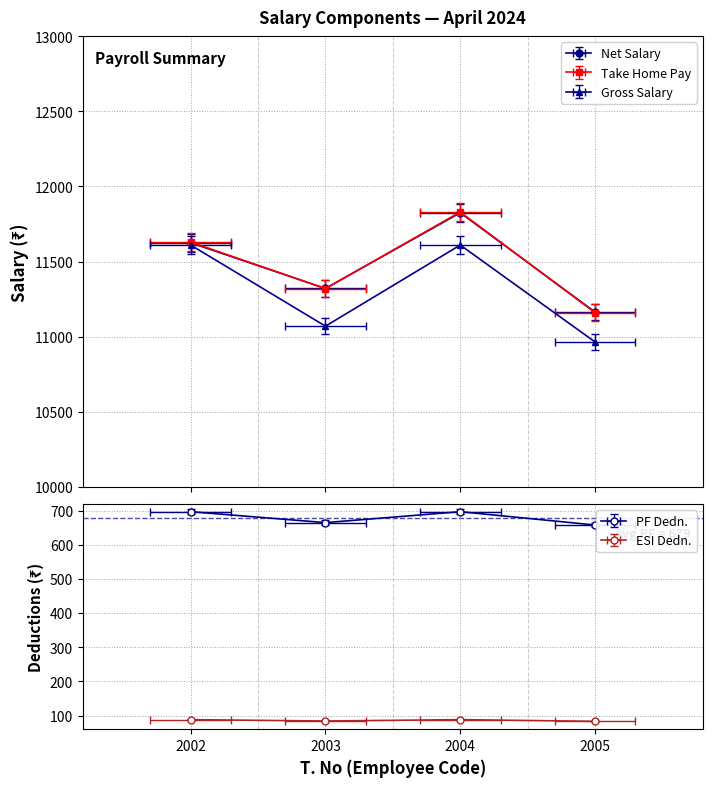

Which category has the lowest value across all series?

2005